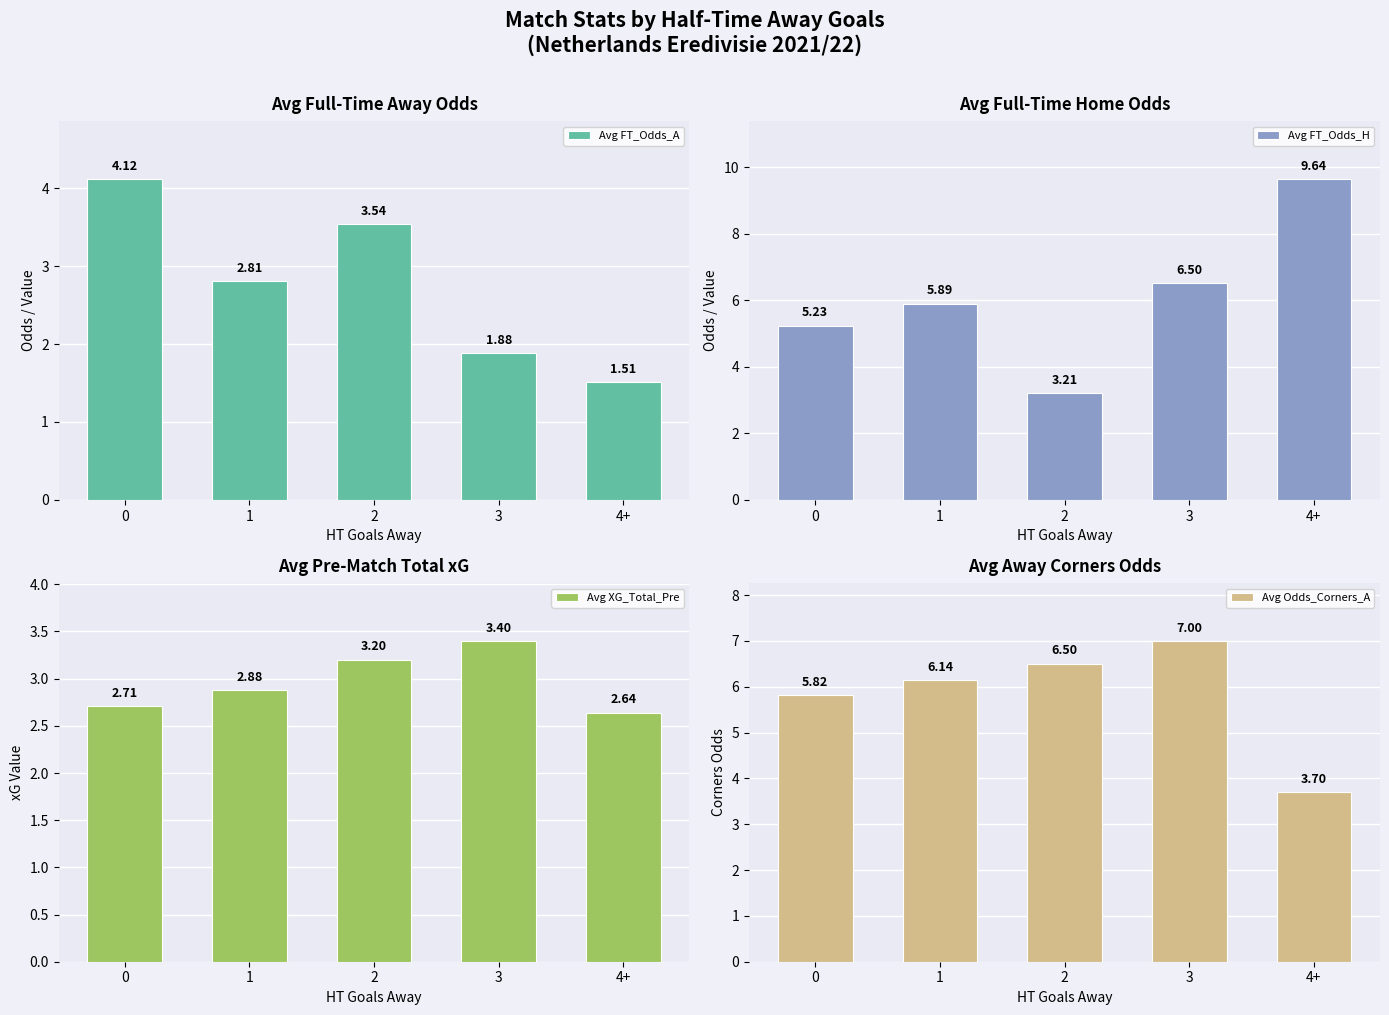

How many data points does each series have?

5